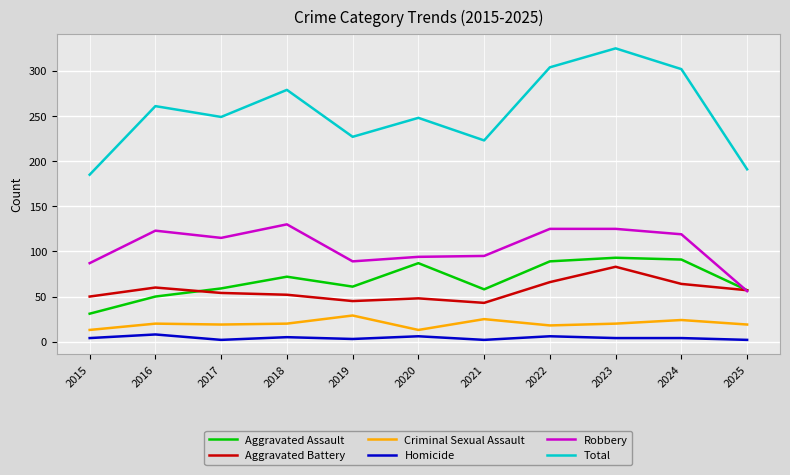

True or false: Aggravated Battery has a value of 31 at 2020.

False